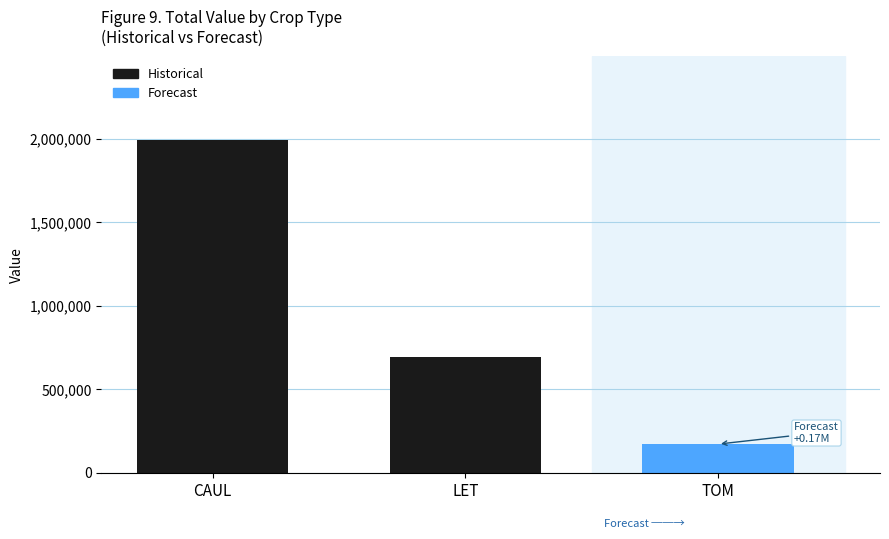

What is the ratio of the value at CAUL to the value at LET?

2.9